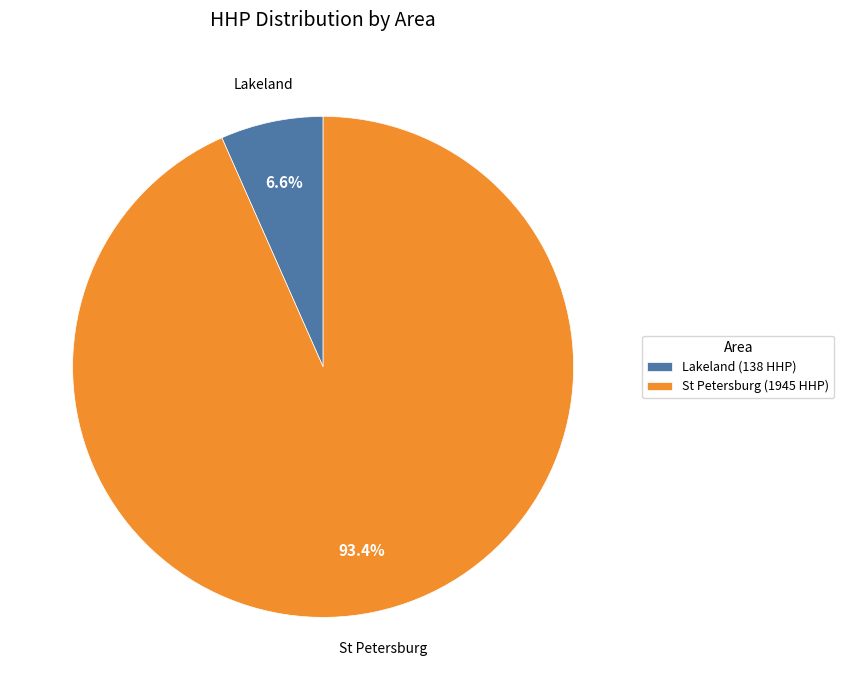

Rank the categories by value from highest to lowest.

St Petersburg (1945 HHP), Lakeland (138 HHP)